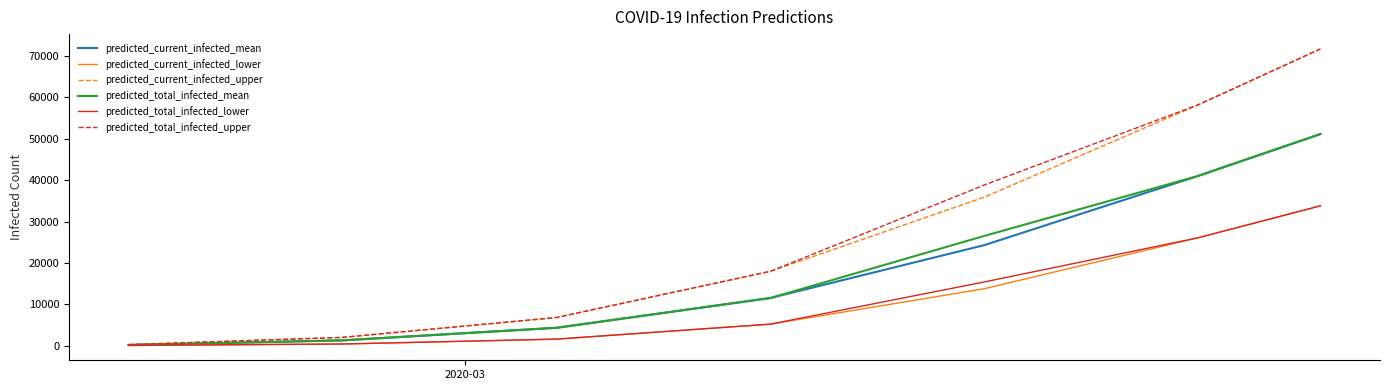

What is the highest value of the predicted_current_infected_lower series?

33792